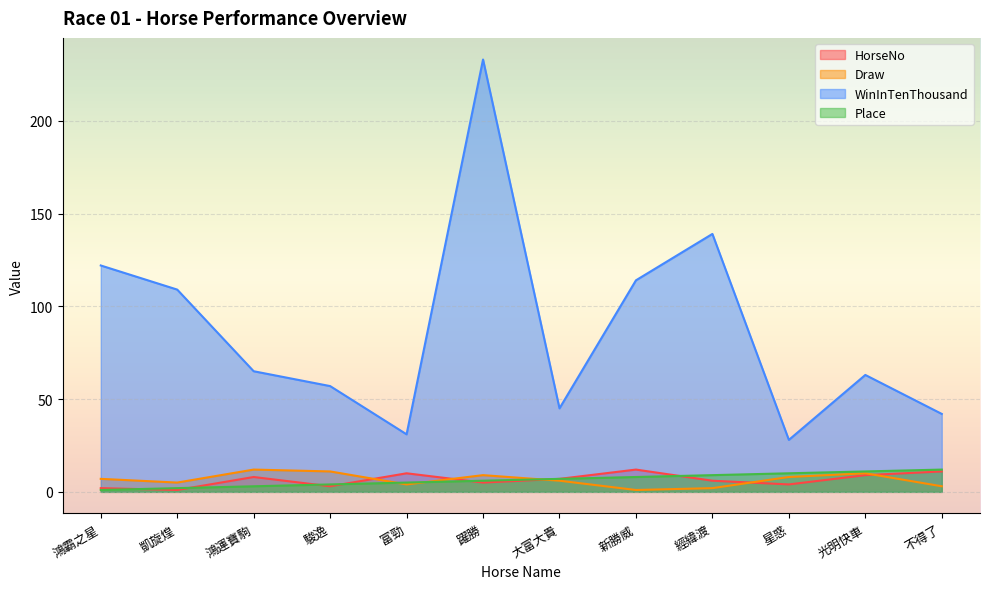

What position from the right is 星惑?

3